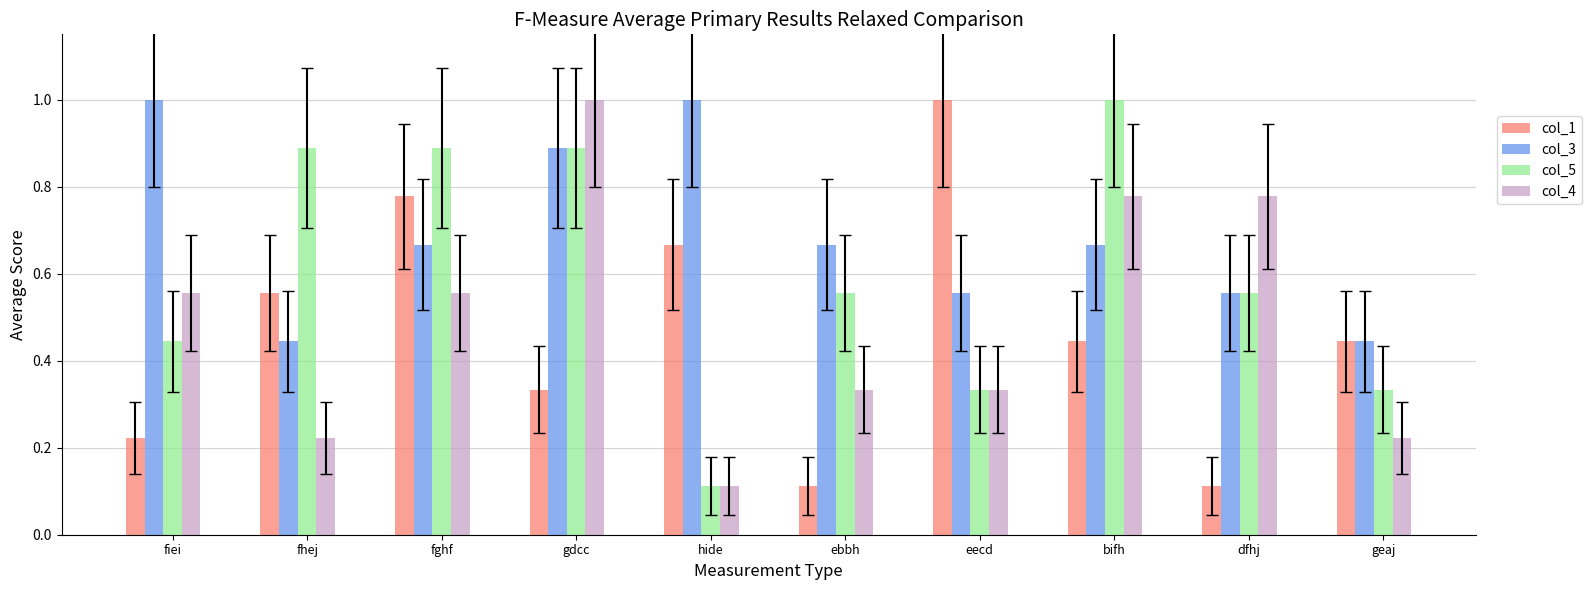

What is the spread (max minus min) of values at hide?

0.9